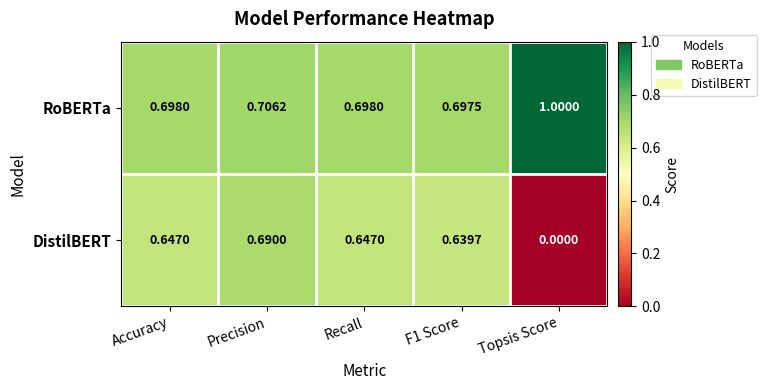

How many categories are shown in the chart?

5